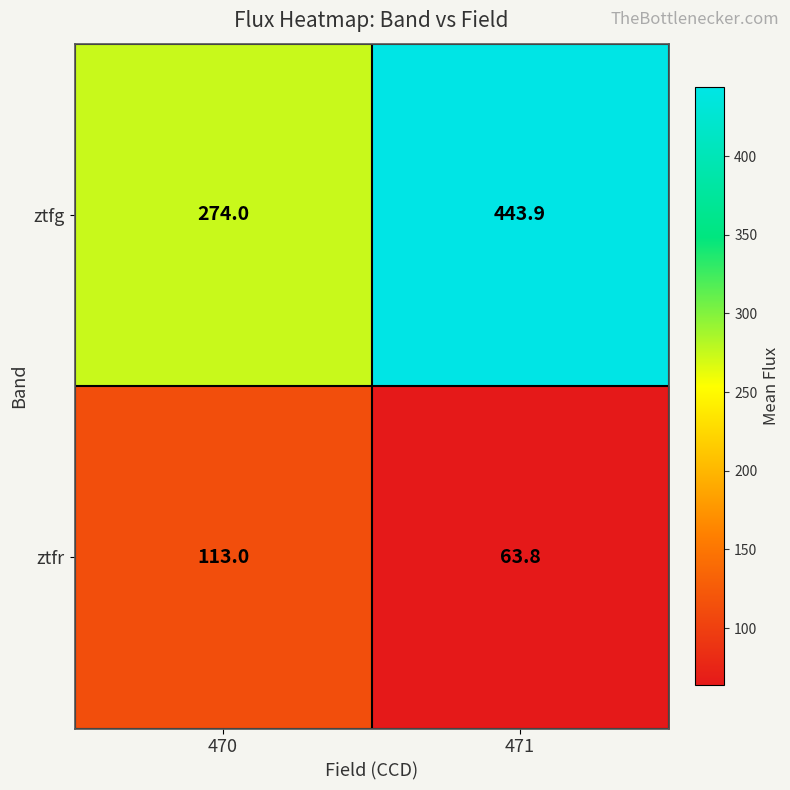

The value of ztfr at 470 is 113.0. True or false?

True